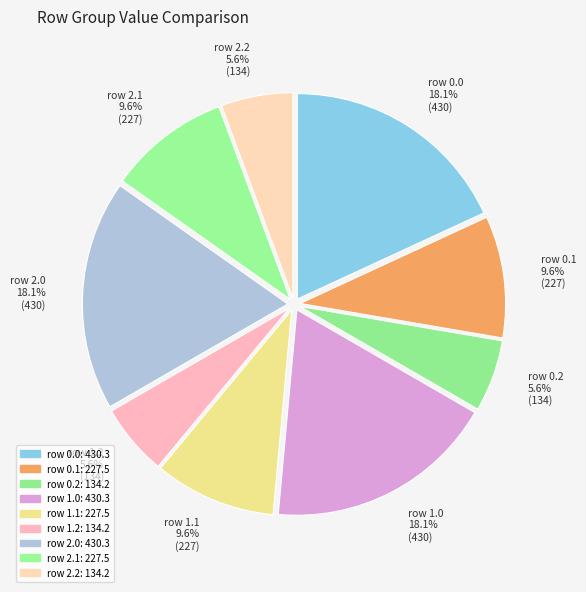

Is row 0.2 5.6% (134) the majority of the pie?

No